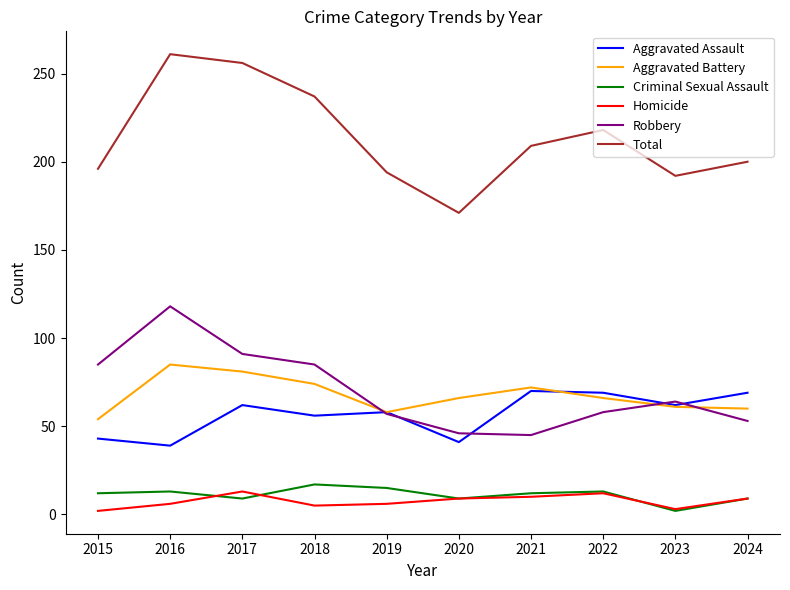

What is the total value across all series at 2017?

512